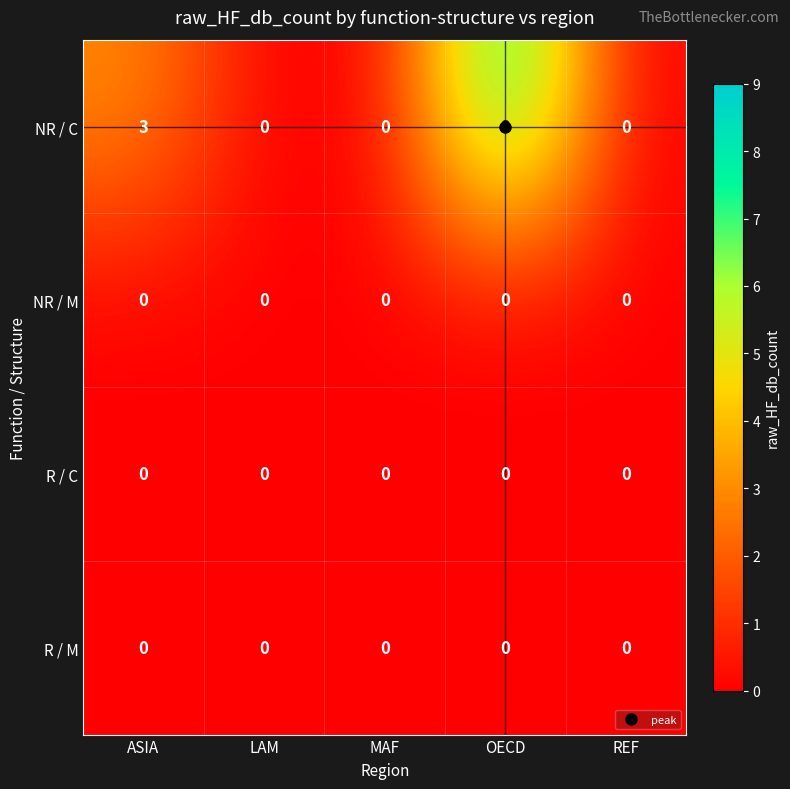

Which series has the largest total across all categories?

NR / C